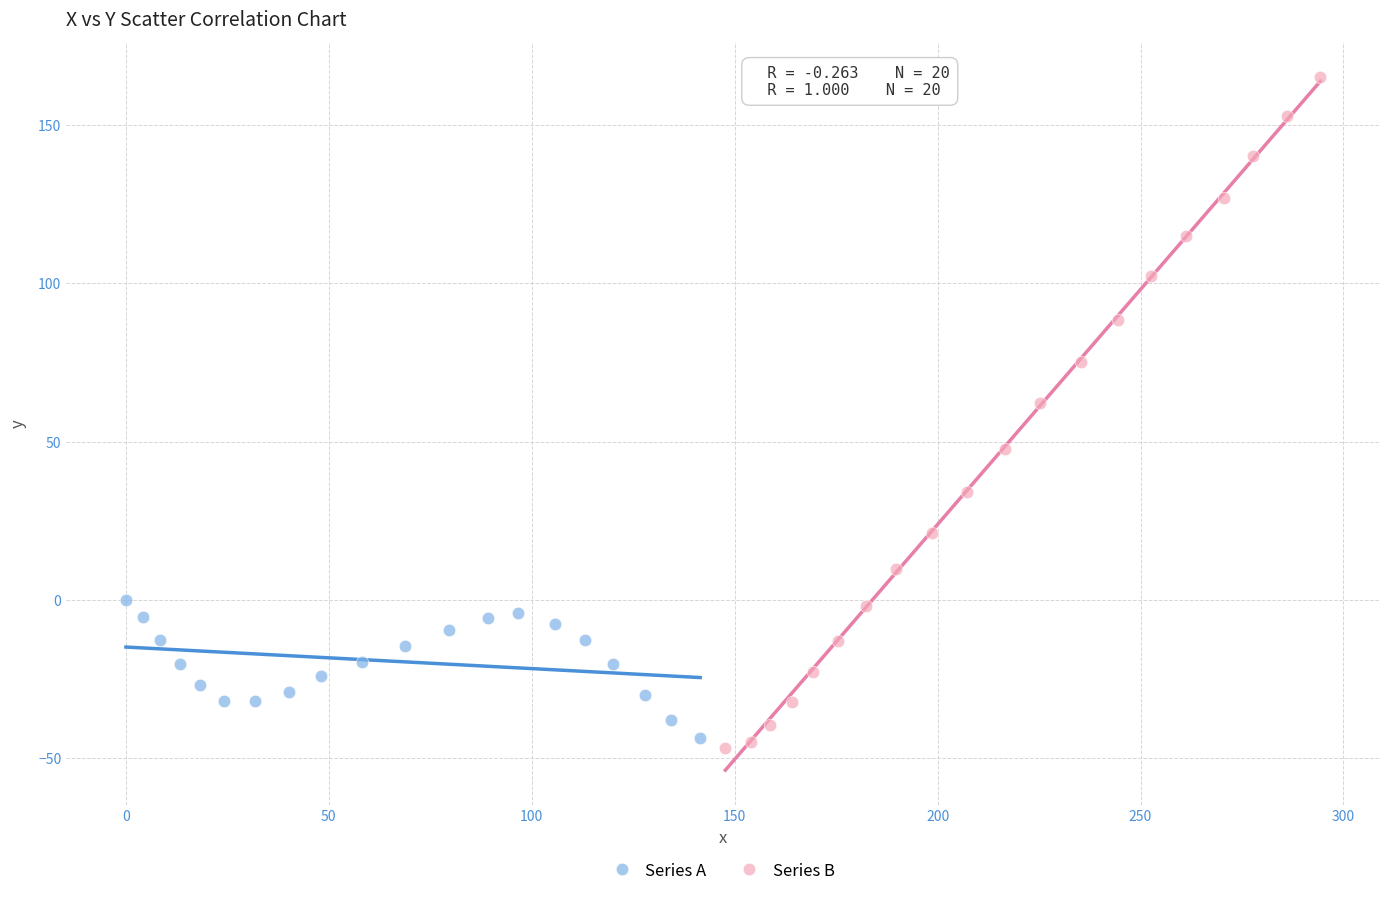

Which series contains the highest Y value?

Series B